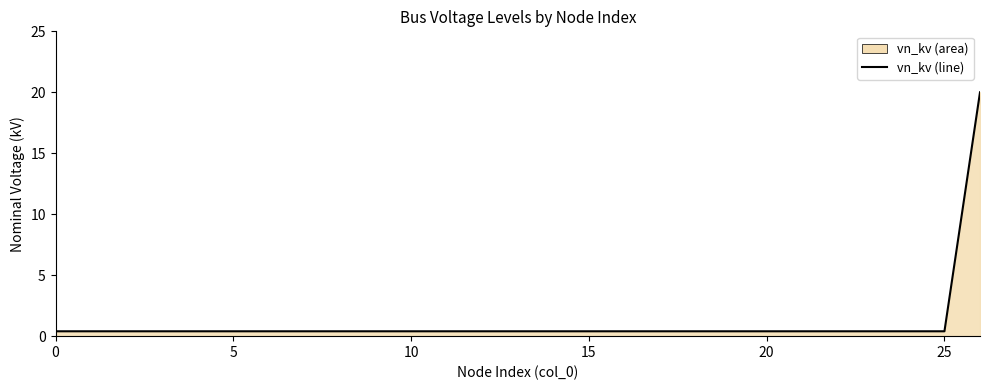

What is the difference between the maximum and minimum values?

19.6